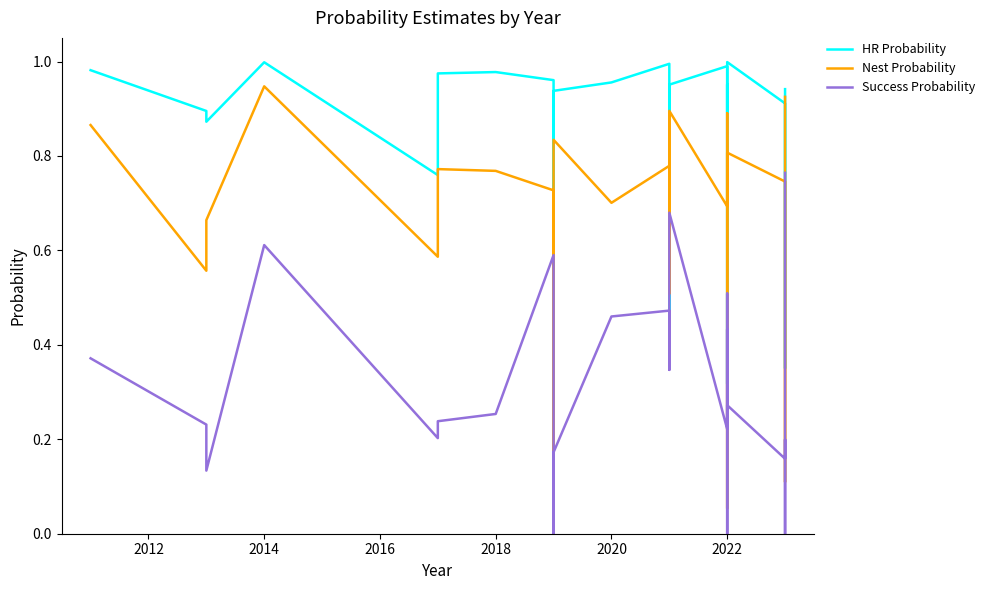

How many categories are shown in the chart?

28